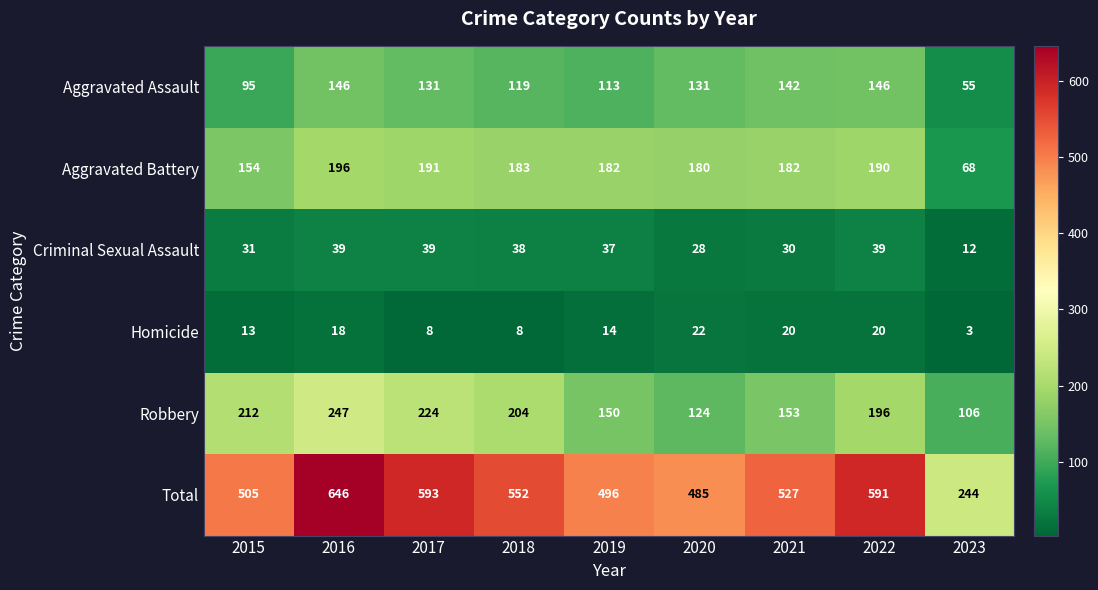

Which label corresponds to the smallest value in the chart?

2023